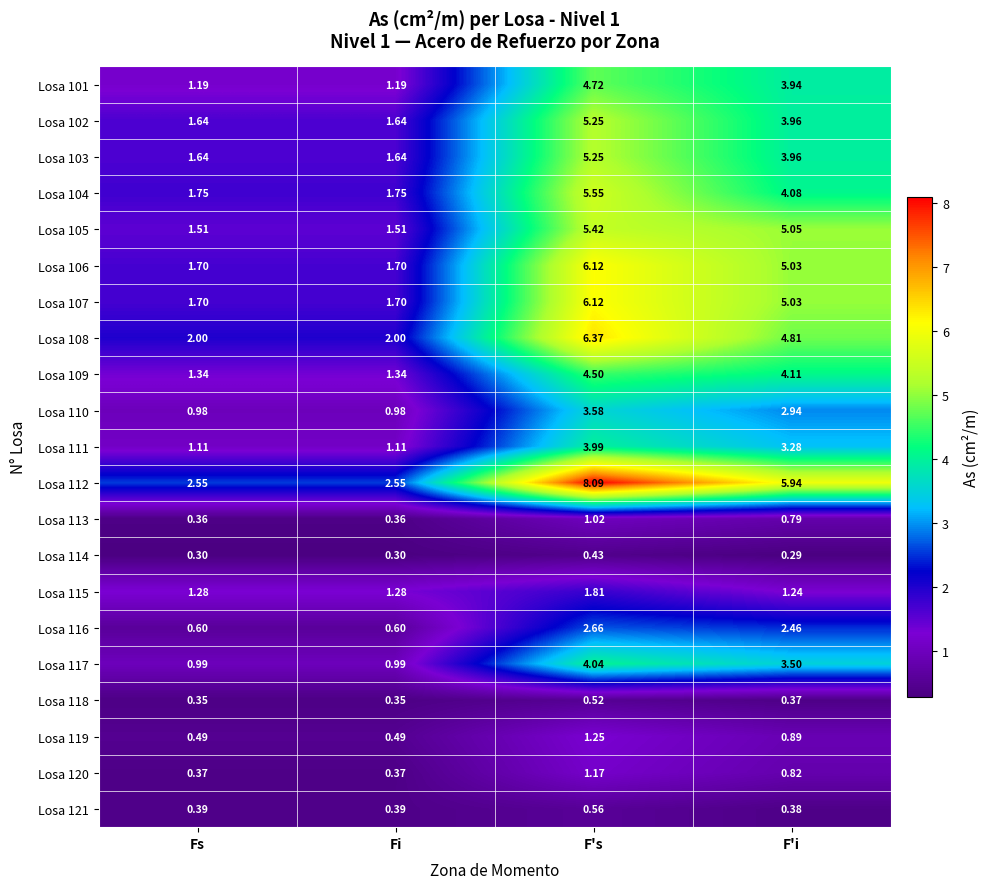

At how many categories does at least one series exceed 3?

2